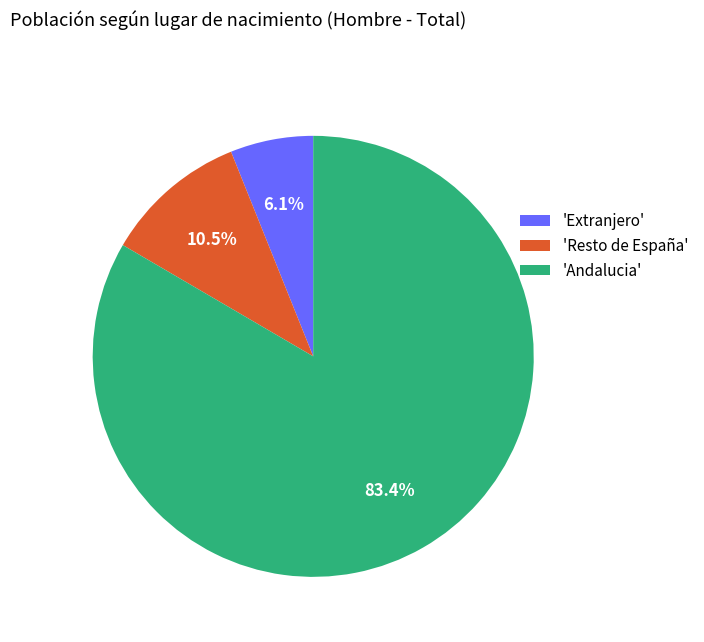

What portion of the pie excludes 'Resto de España'?

89.5%